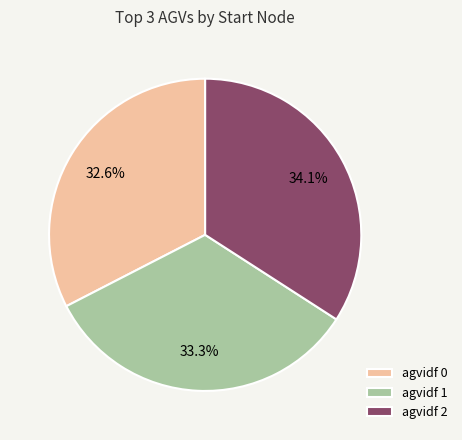

Is agvidf 0 the majority of the pie?

No